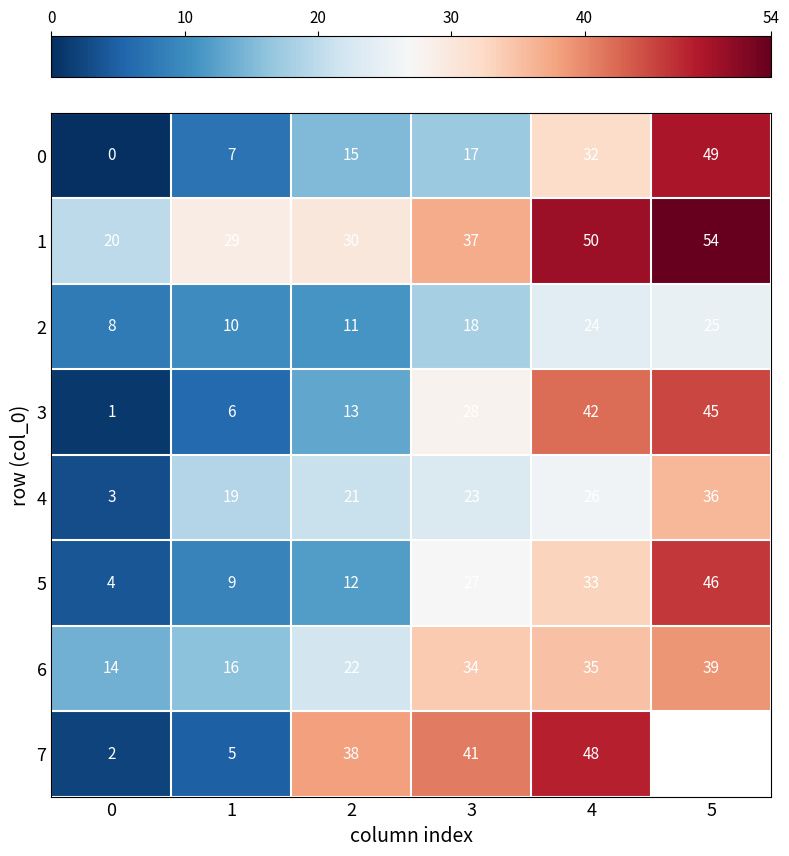

Rank the series at 3 from highest to lowest value.

7, 1, 6, 3, 5, 4, 2, 0